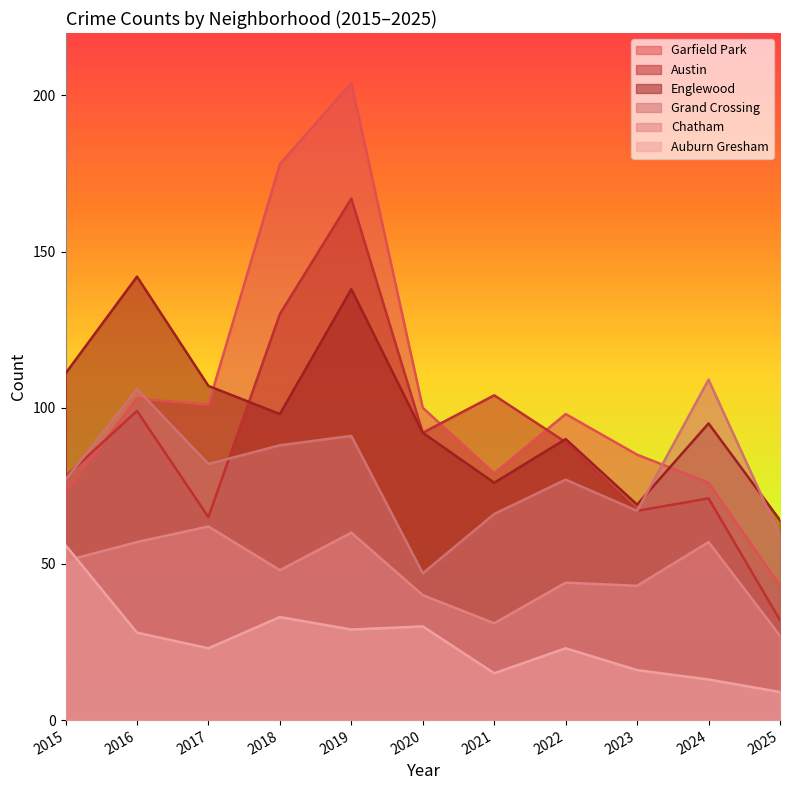

What is the value of the Auburn Gresham point at the 11th from the left?

9